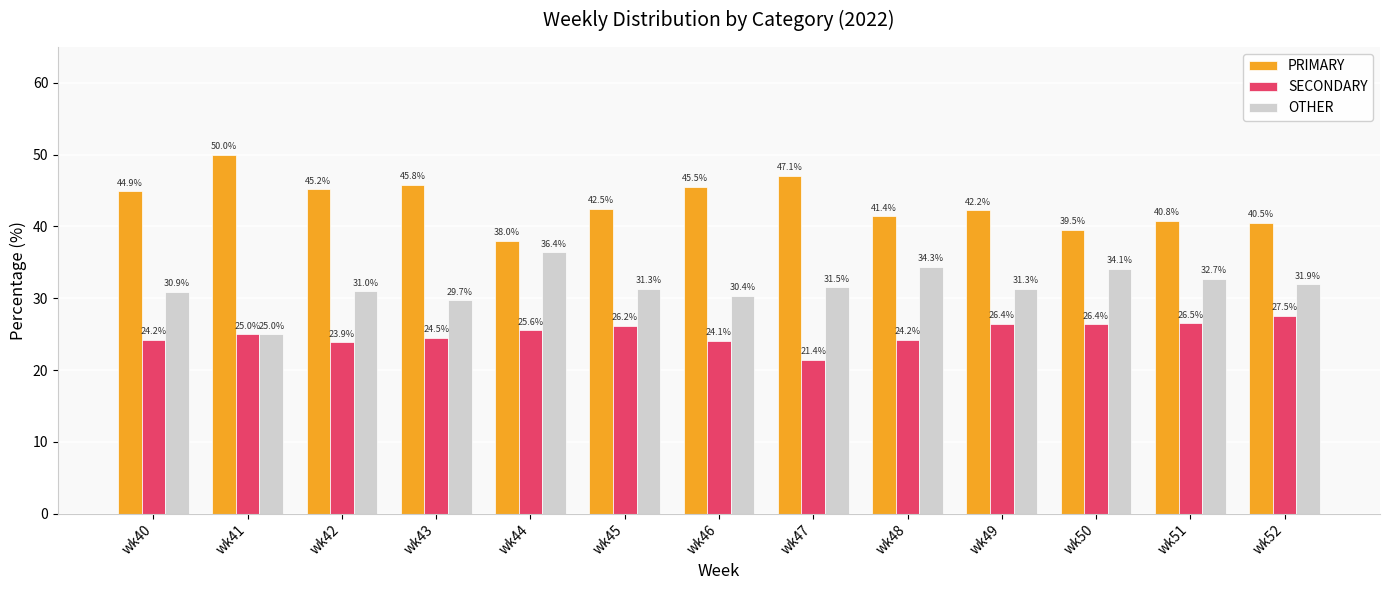

Is the value of SECONDARY at wk41 greater than the value of PRIMARY at wk48?

No